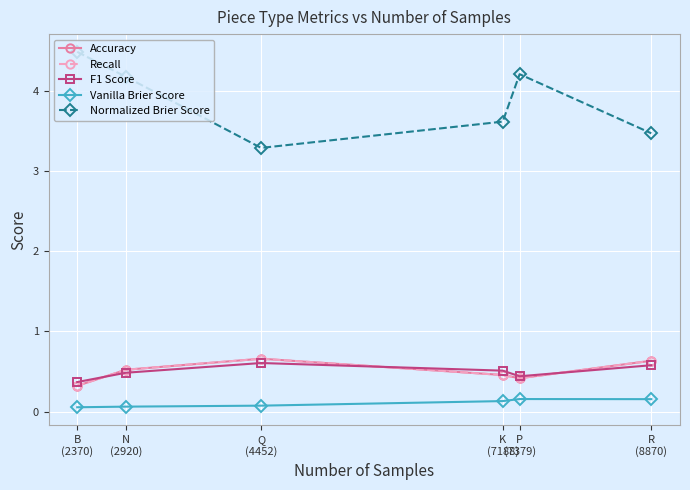

Does the chart have visible grid lines?

Yes